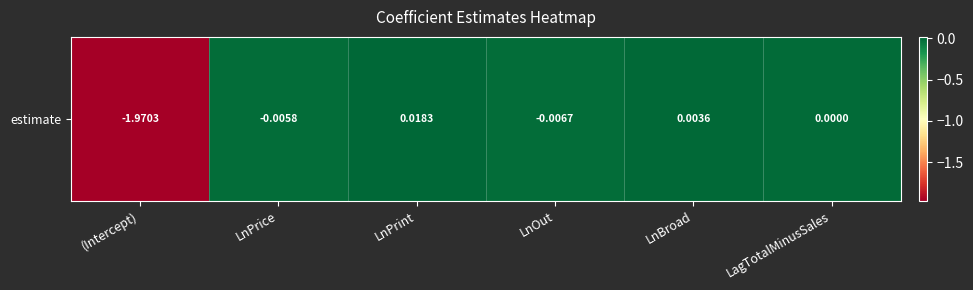

Reading left to right, transcribe all the data shown in this chart.

(Intercept)=-2.0	LnPrice=-0.0	LnPrint=0.0	LnOut=-0.0	LnBroad=0.0	LagTotalMinusSales=0.0